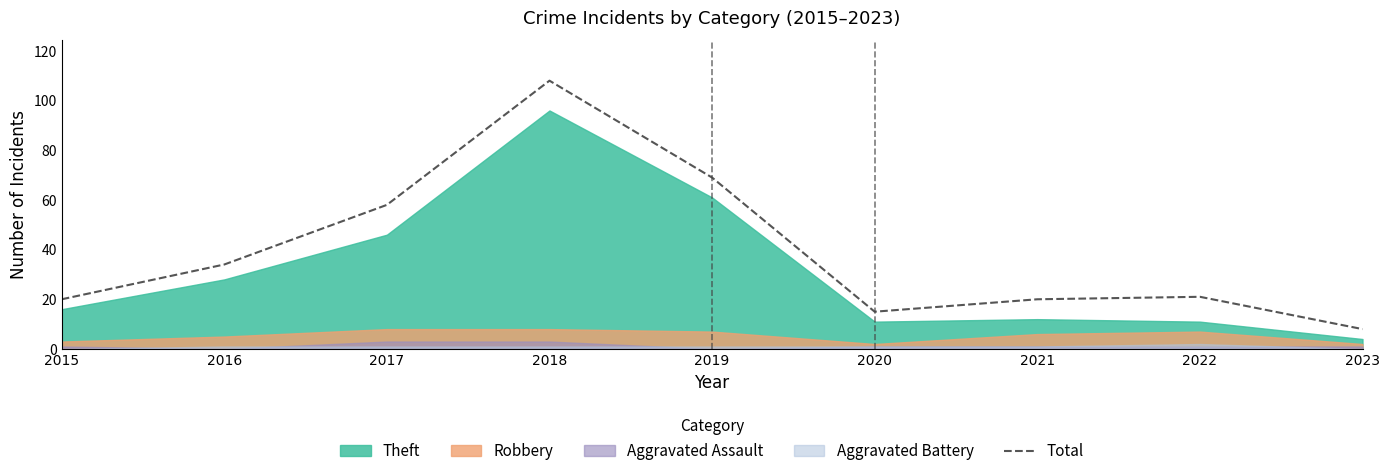

Does the chart display data point markers on the line(s)?

No